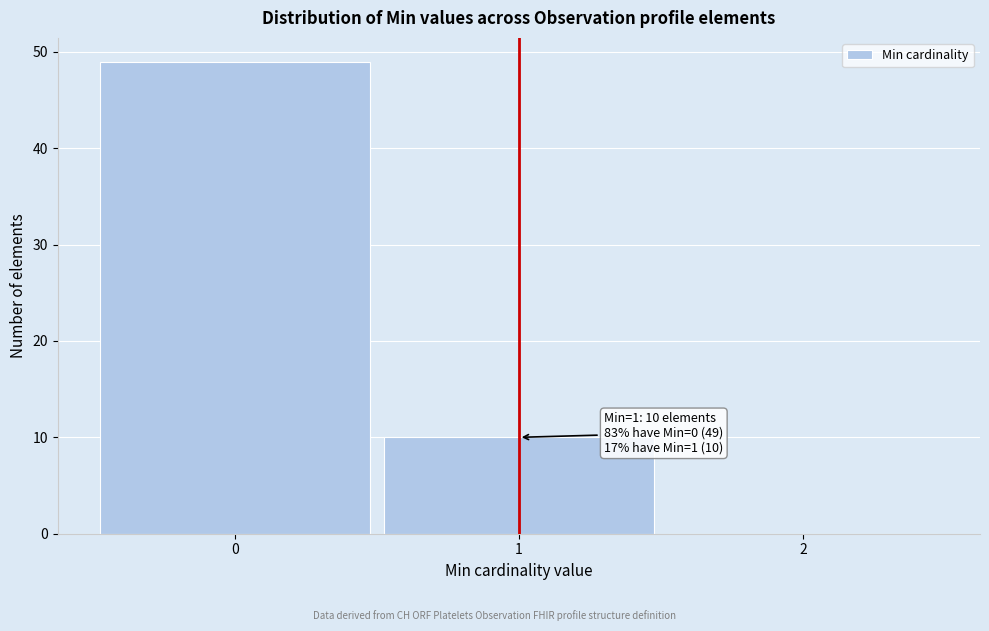

Which range on the x-axis has the tallest bar?

-0.5 to 0.5